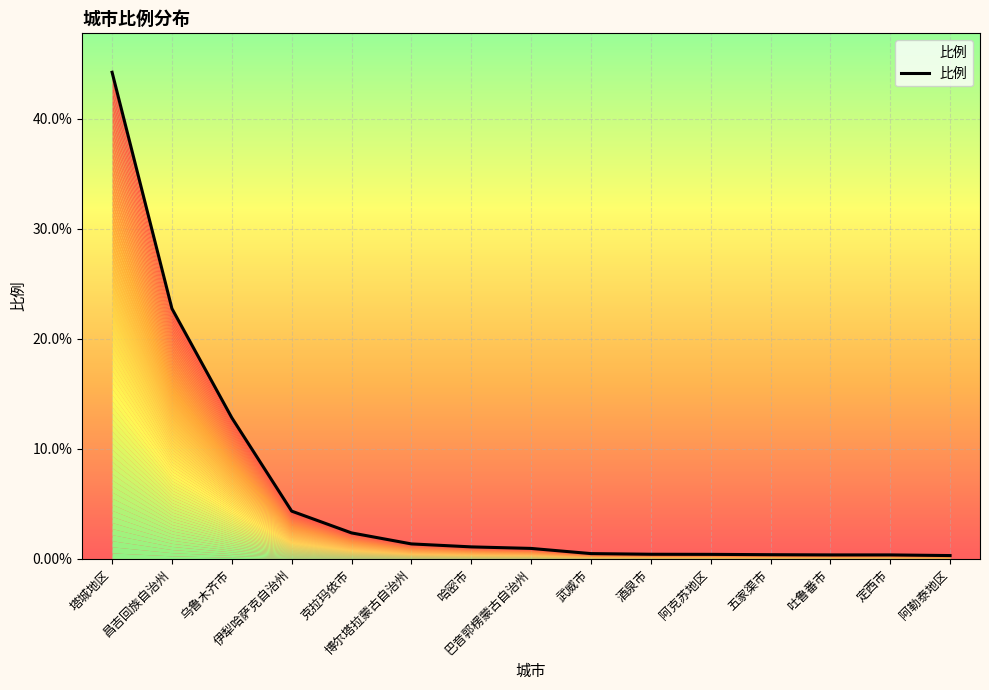

What is the greatest value displayed?

44.2